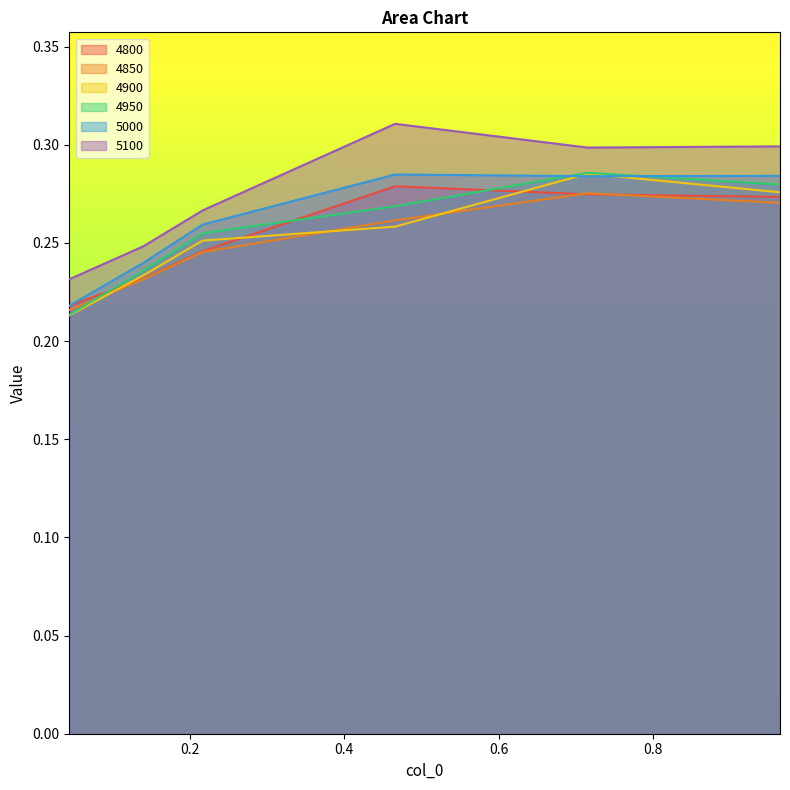

Reading left to right, what are all the values shown in this chart?

4800: 0.04383561643835616=0.2	0.1397260273972603=0.2	0.2164383561643836=0.2	0.4657534246575342=0.3	0.7150684931506849=0.3	0.9643835616438357=0.3
4850: 0.04383561643835616=0.2	0.1397260273972603=0.2	0.2164383561643836=0.2	0.4657534246575342=0.3	0.7150684931506849=0.3	0.9643835616438357=0.3
4900: 0.04383561643835616=0.2	0.1397260273972603=0.2	0.2164383561643836=0.3	0.4657534246575342=0.3	0.7150684931506849=0.3	0.9643835616438357=0.3
4950: 0.04383561643835616=0.2	0.1397260273972603=0.2	0.2164383561643836=0.3	0.4657534246575342=0.3	0.7150684931506849=0.3	0.9643835616438357=0.3
5000: 0.04383561643835616=0.2	0.1397260273972603=0.2	0.2164383561643836=0.3	0.4657534246575342=0.3	0.7150684931506849=0.3	0.9643835616438357=0.3
5100: 0.04383561643835616=0.2	0.1397260273972603=0.2	0.2164383561643836=0.3	0.4657534246575342=0.3	0.7150684931506849=0.3	0.9643835616438357=0.3